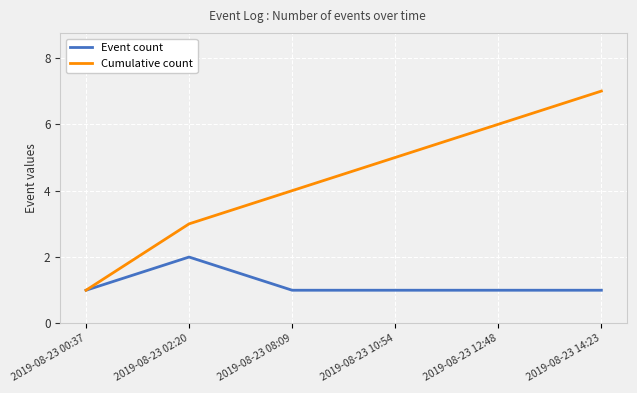

What is the value of the Cumulative count point at the 6th from the left?

7